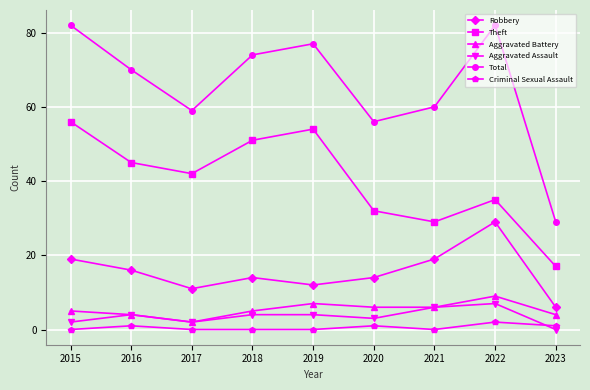

Which series has the widest spread of values?

Total